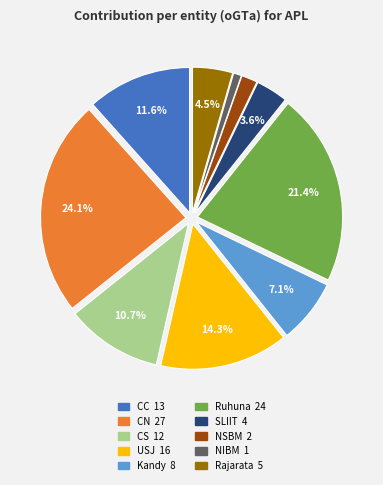

Rank the categories by value from lowest to highest.

NIBM, NSBM, SLIIT, Rajarata, Kandy, CS, CC, USJ, Ruhuna, CN